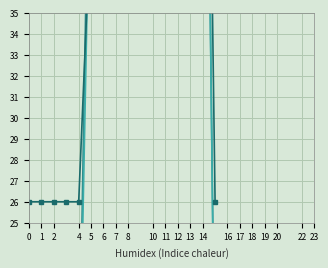

What is the difference between the second highest and minimum values in the Champagne Adults Only (Sold) series?

60